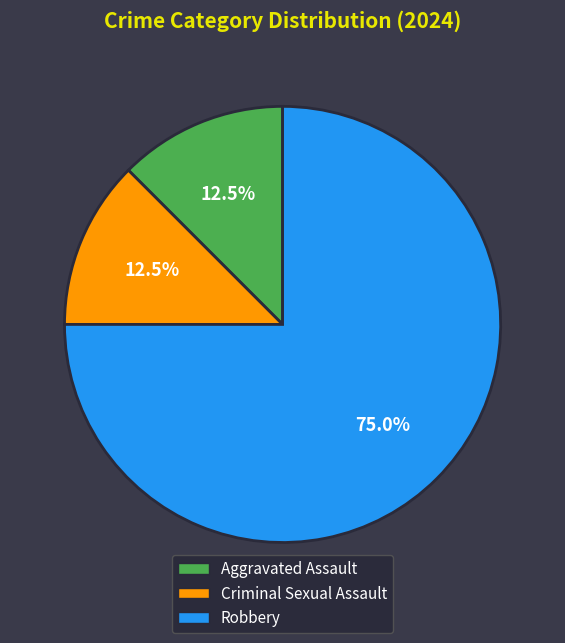

To the nearest percent, what is the difference between the largest and smallest slice percentages?

62%